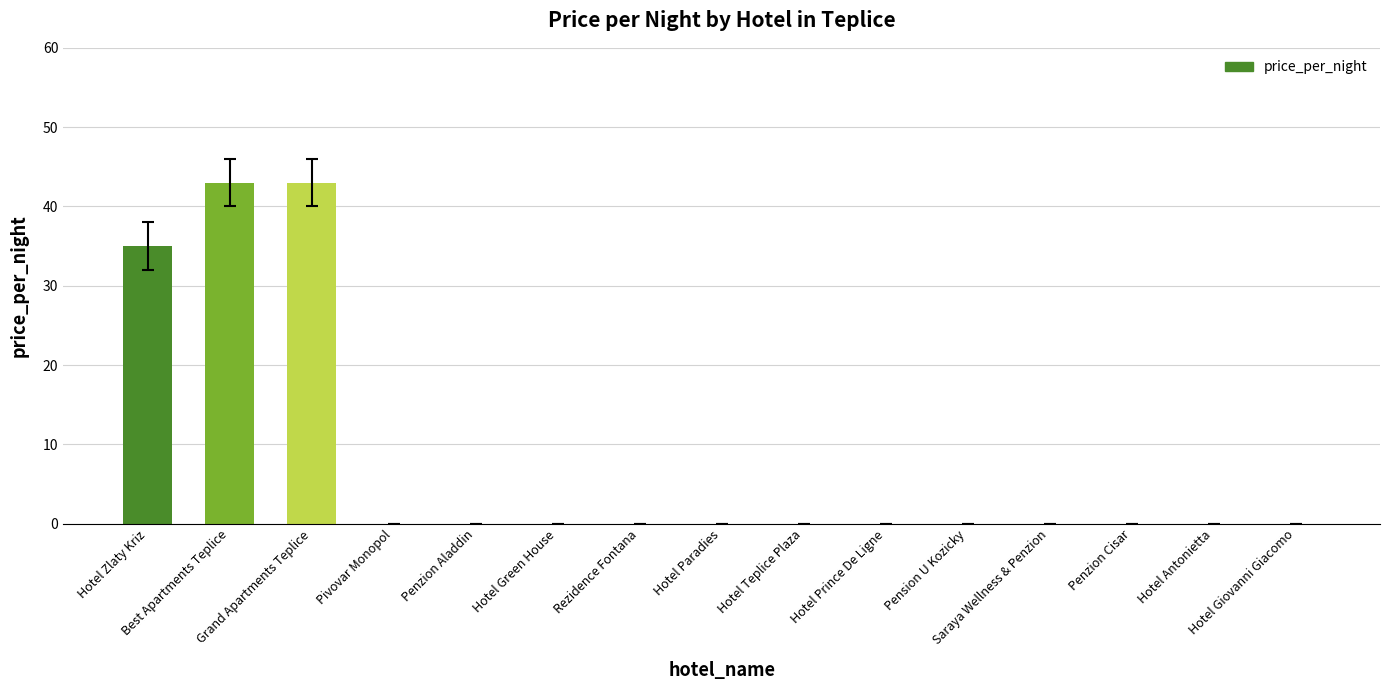

Count the number of data series in this chart.

1